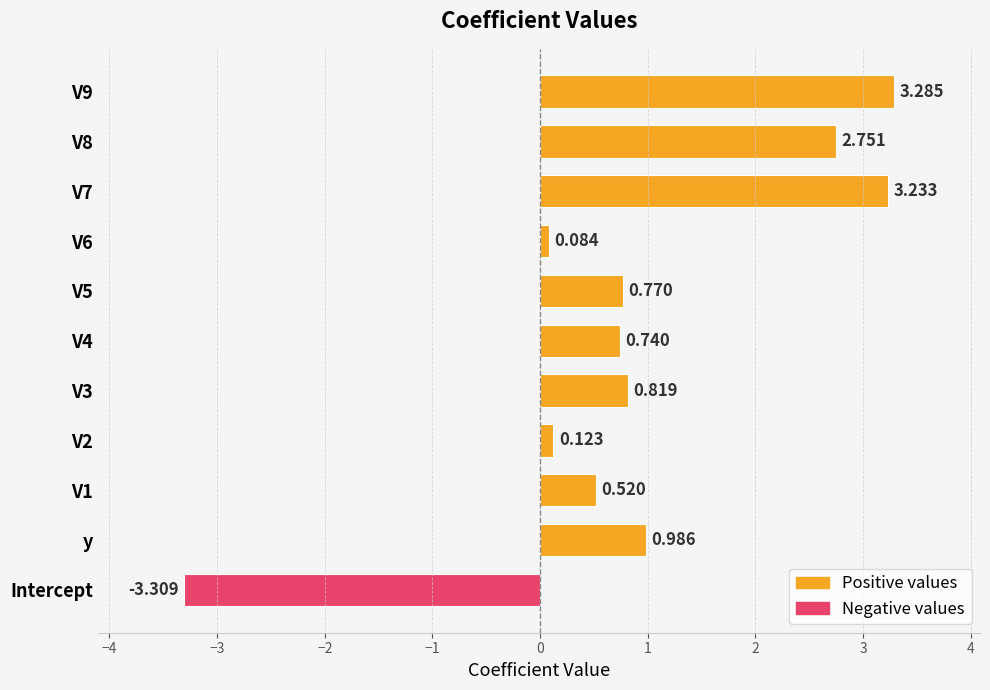

Rank the categories by value from lowest to highest.

Intercept, V6, V2, V1, V4, V5, V3, y, V8, V7, V9